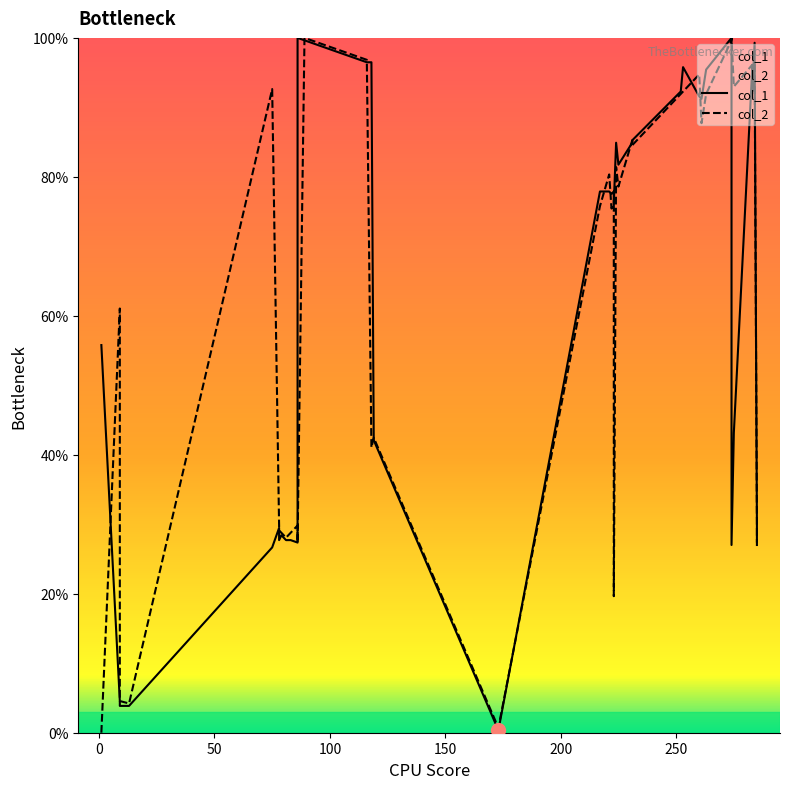

True or false: col_1 and col_2 intersect in this chart.

True